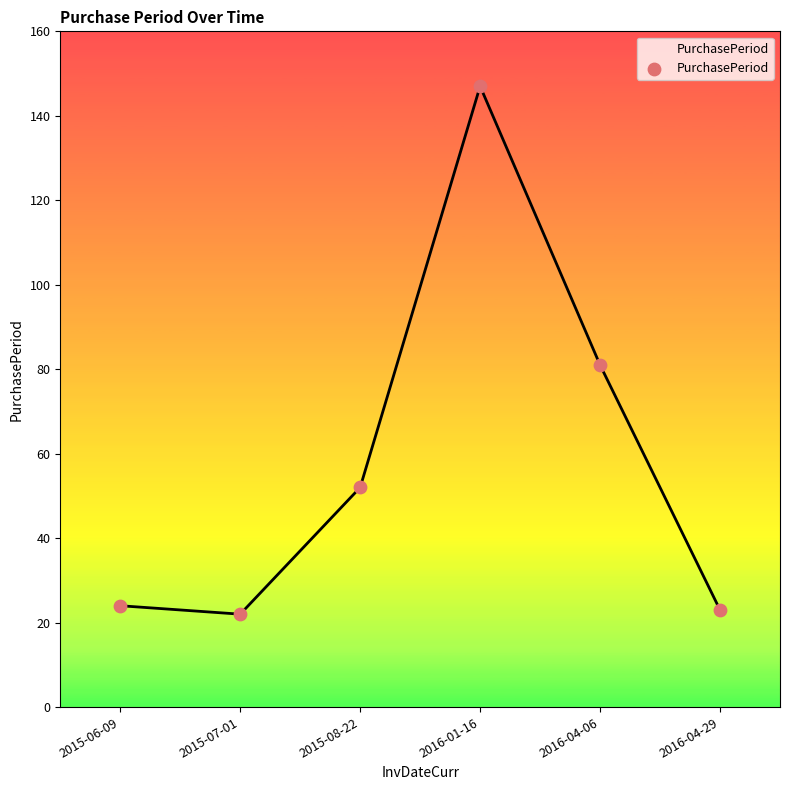

Which has a higher value, 2016-01-16 or 2016-04-29?

2016-01-16